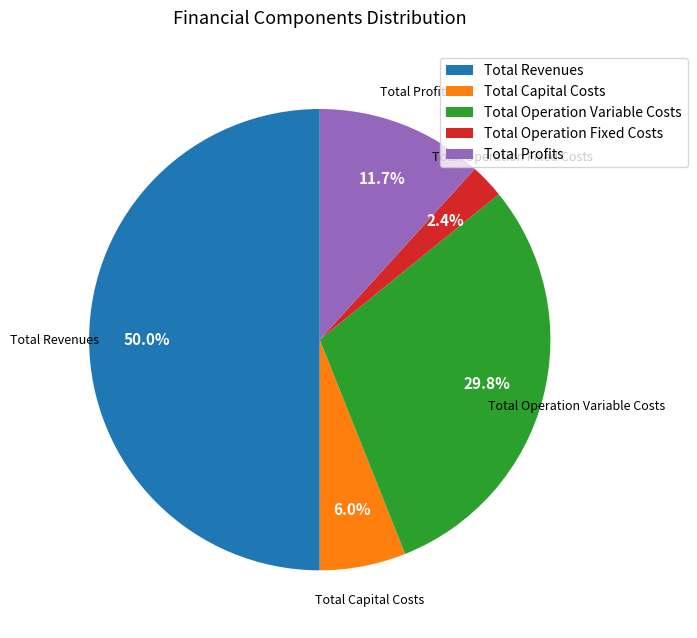

True or false: Total Revenues accounts for 50% of the total.

True